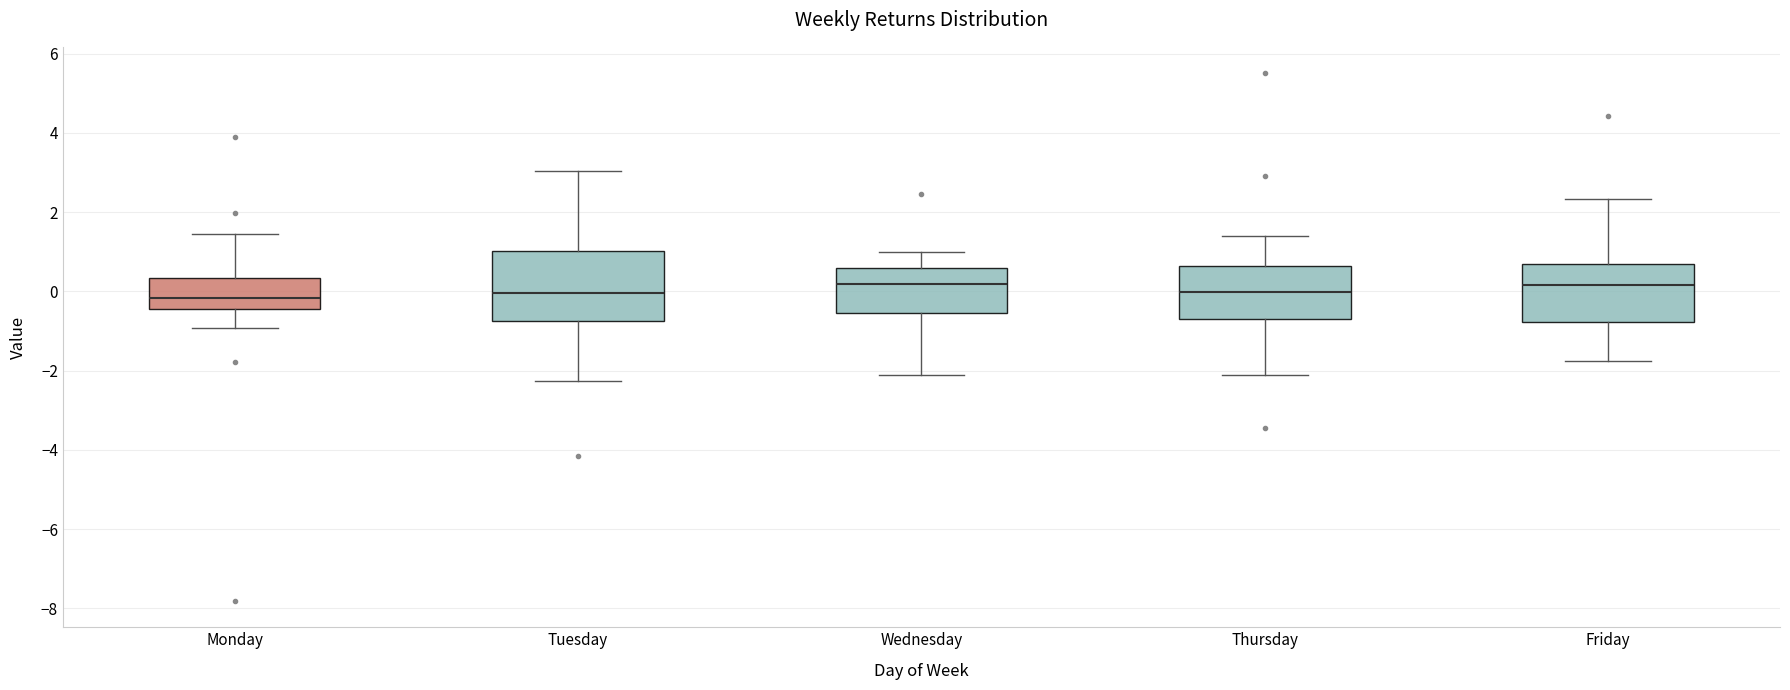

Where does the lower whisker of the box for Monday end on the y-axis? The values are not printed on the chart, so give them approximately, as read against the axis.

-1.0